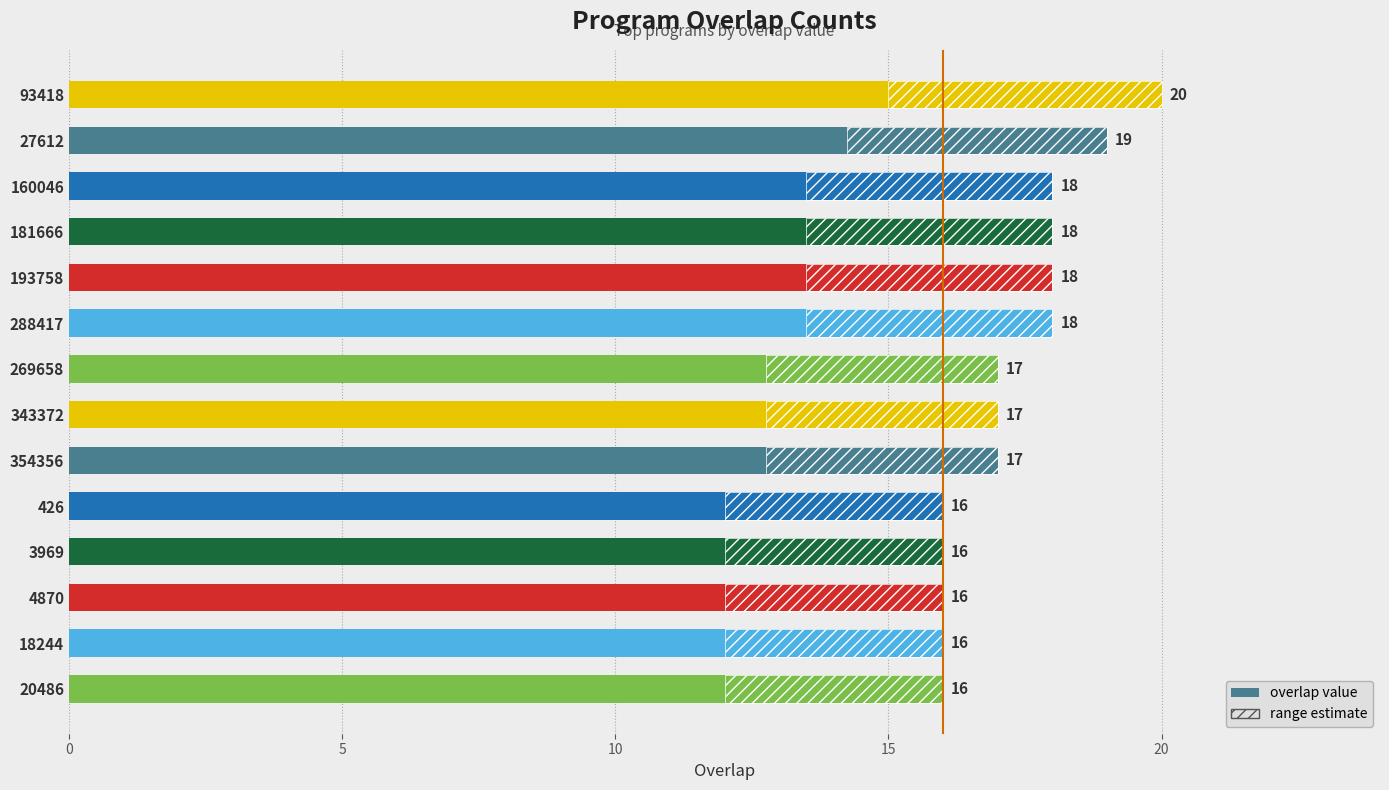

What is the difference between the highest and lowest values at 27612?

14.2